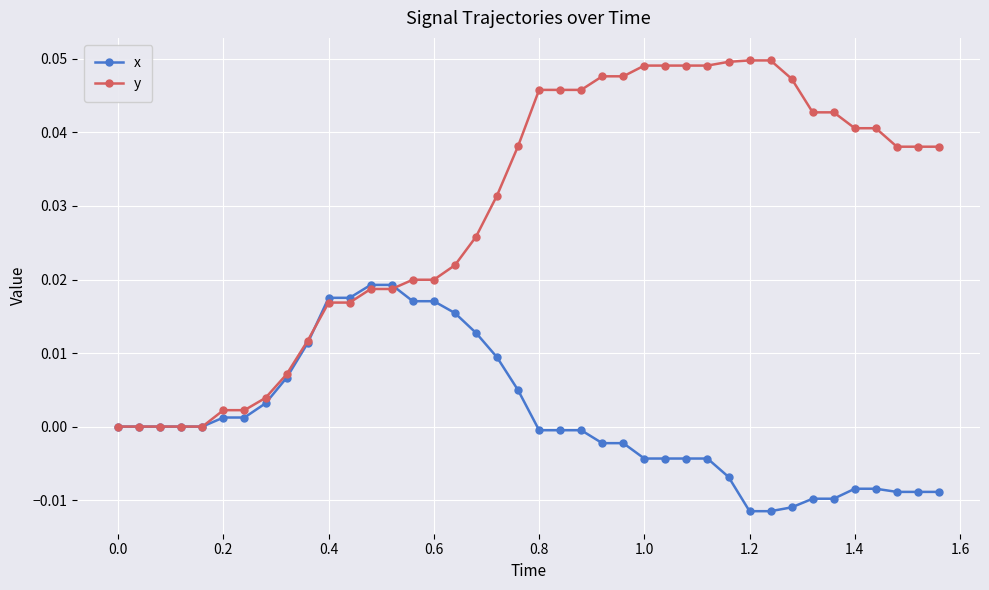

Which series has the widest spread of values?

y